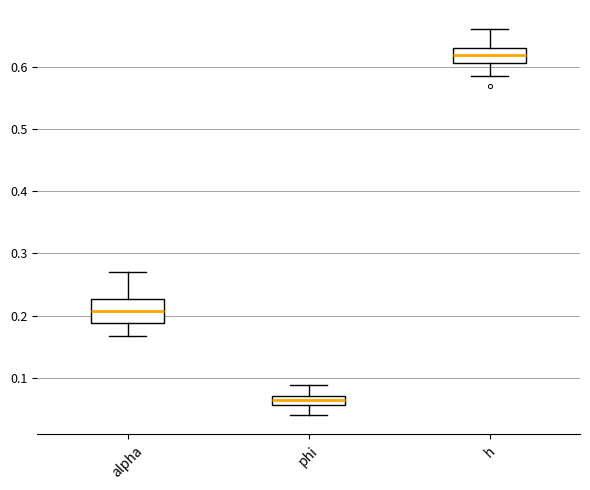

Reading left to right, transcribe this box plot: for each box, give where its median line is, the range the box spans, and where its two whiskers end, as read against the y-axis. The values are not printed on the chart, so give them approximately, as read against the axis.

alpha: median 0.21, box 0.19 to 0.23, whiskers 0.17 to 0.27
phi: median 0.06 (inside the box), box 0.06 to 0.07, whiskers 0.04 to 0.09
h: median 0.62, box 0.61 to 0.63, whiskers 0.59 to 0.66